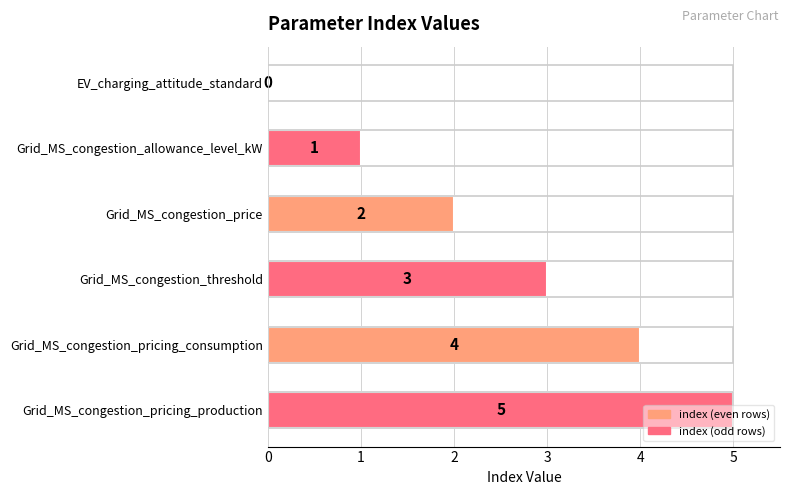

What is the maximum value shown in the chart?

5